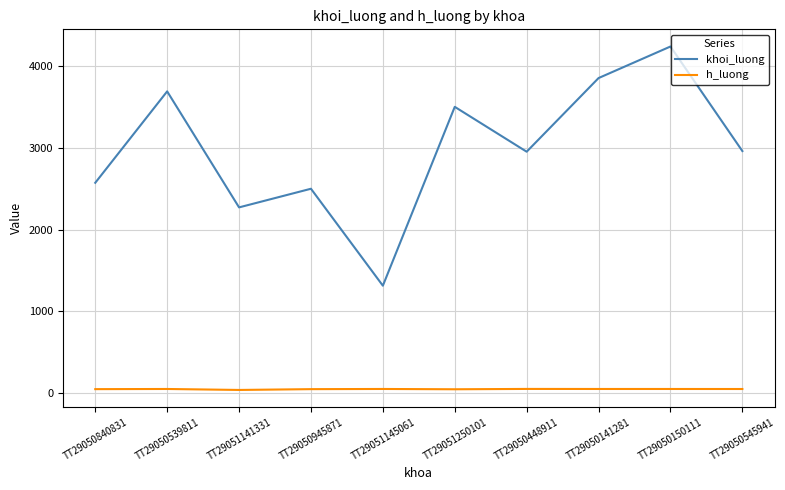

What is the difference between the second highest and second lowest values in the khoi_luong series?

1582.0